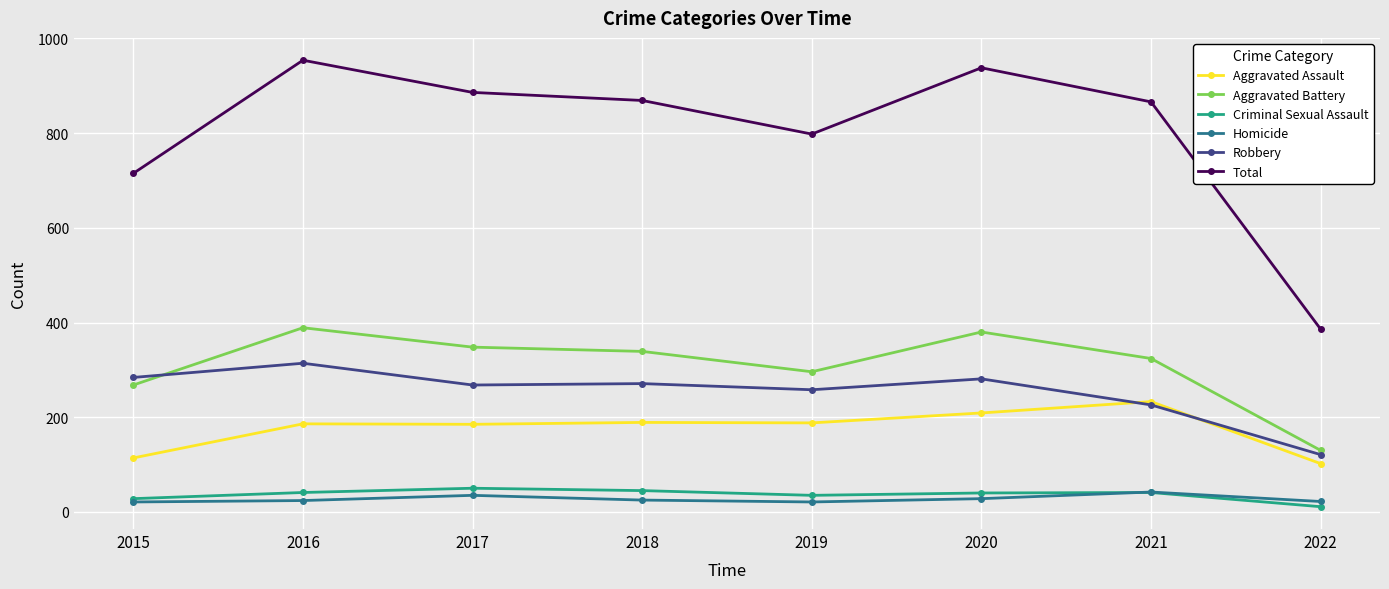

Where is the first local maximum for Homicide?

2017